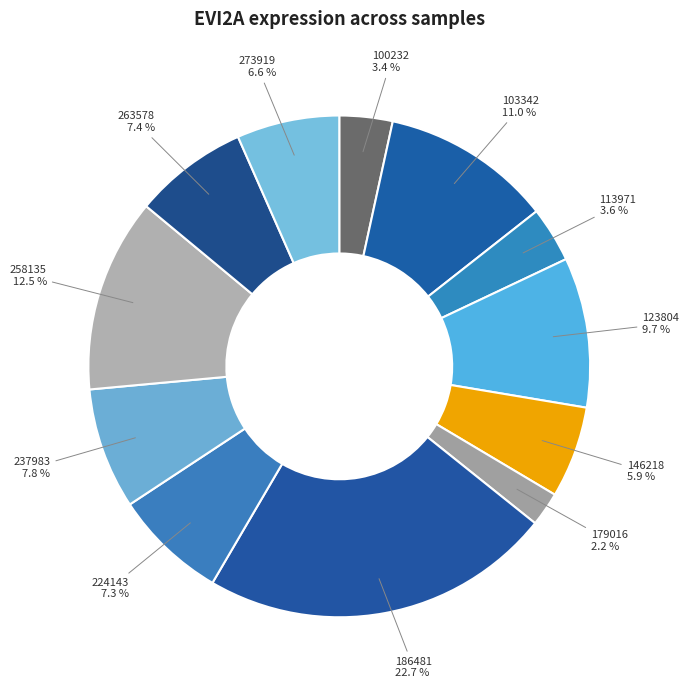

What is the smallest slice in the pie chart?

179016